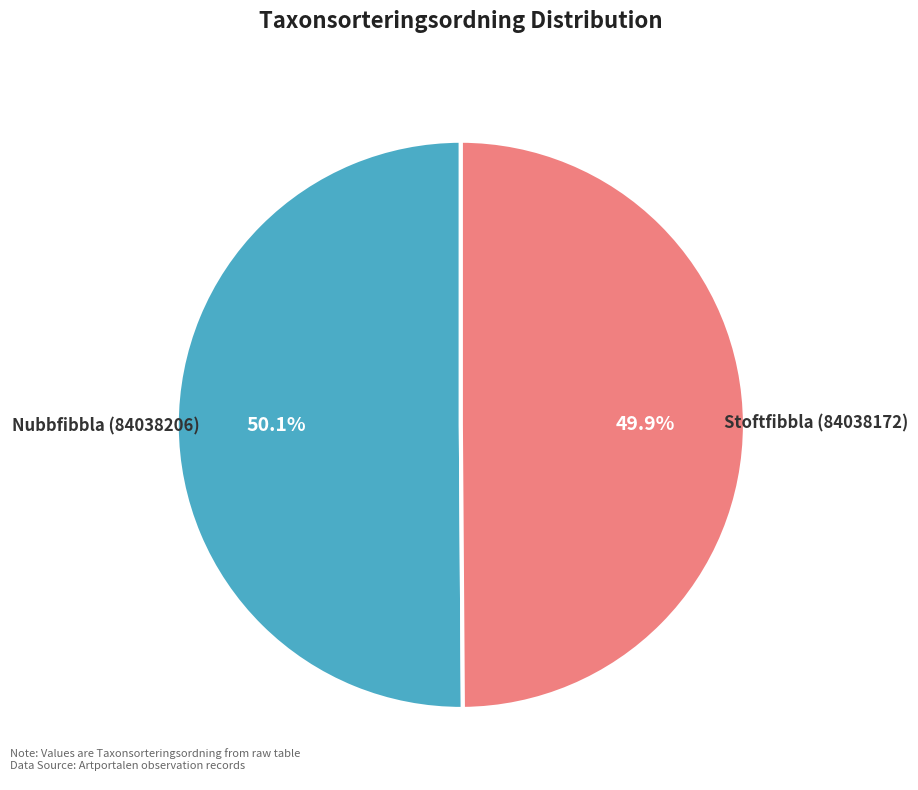

Is there any slice that represents more than half of the pie?

Yes